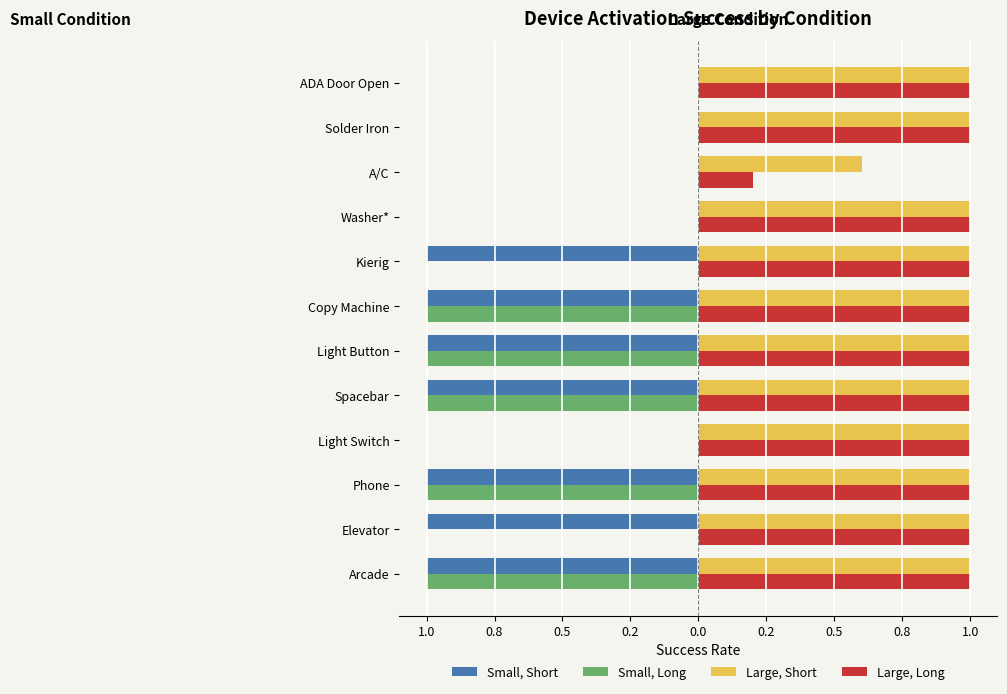

What are all the series names shown in the legend?

Small, Short, Small, Long, Large, Short, Large, Long